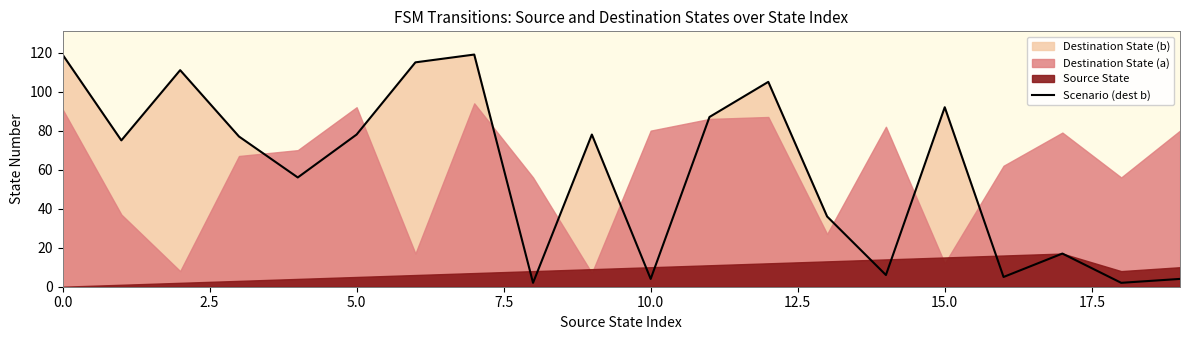

Is it true that Scenario (dest b) equals 92 at 15.0?

True